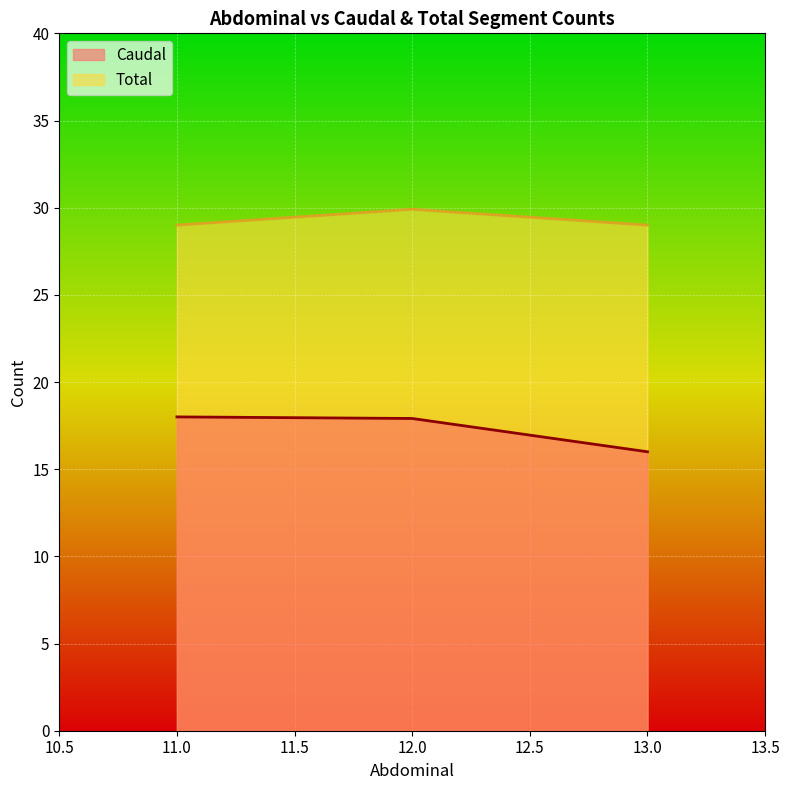

What is the sum of all Caudal values?

51.9